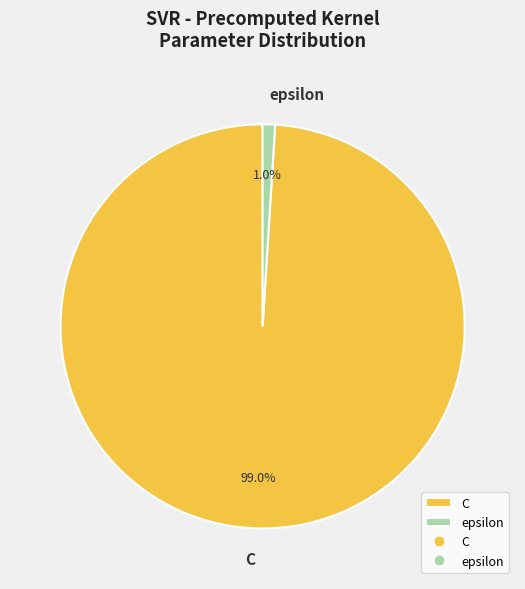

How many segments does this pie chart have?

2